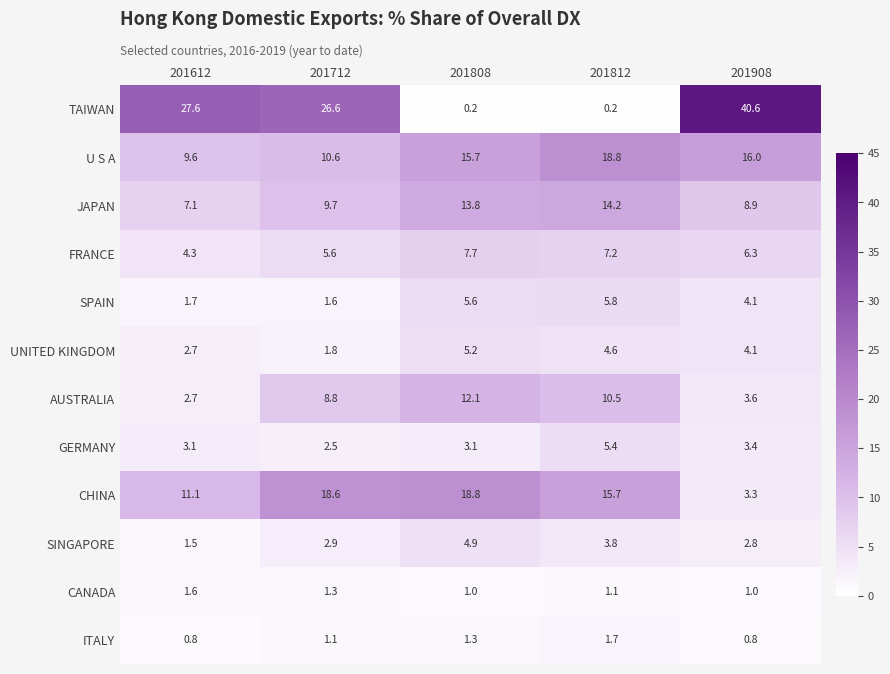

How many data points in GERMANY are above 3?

4